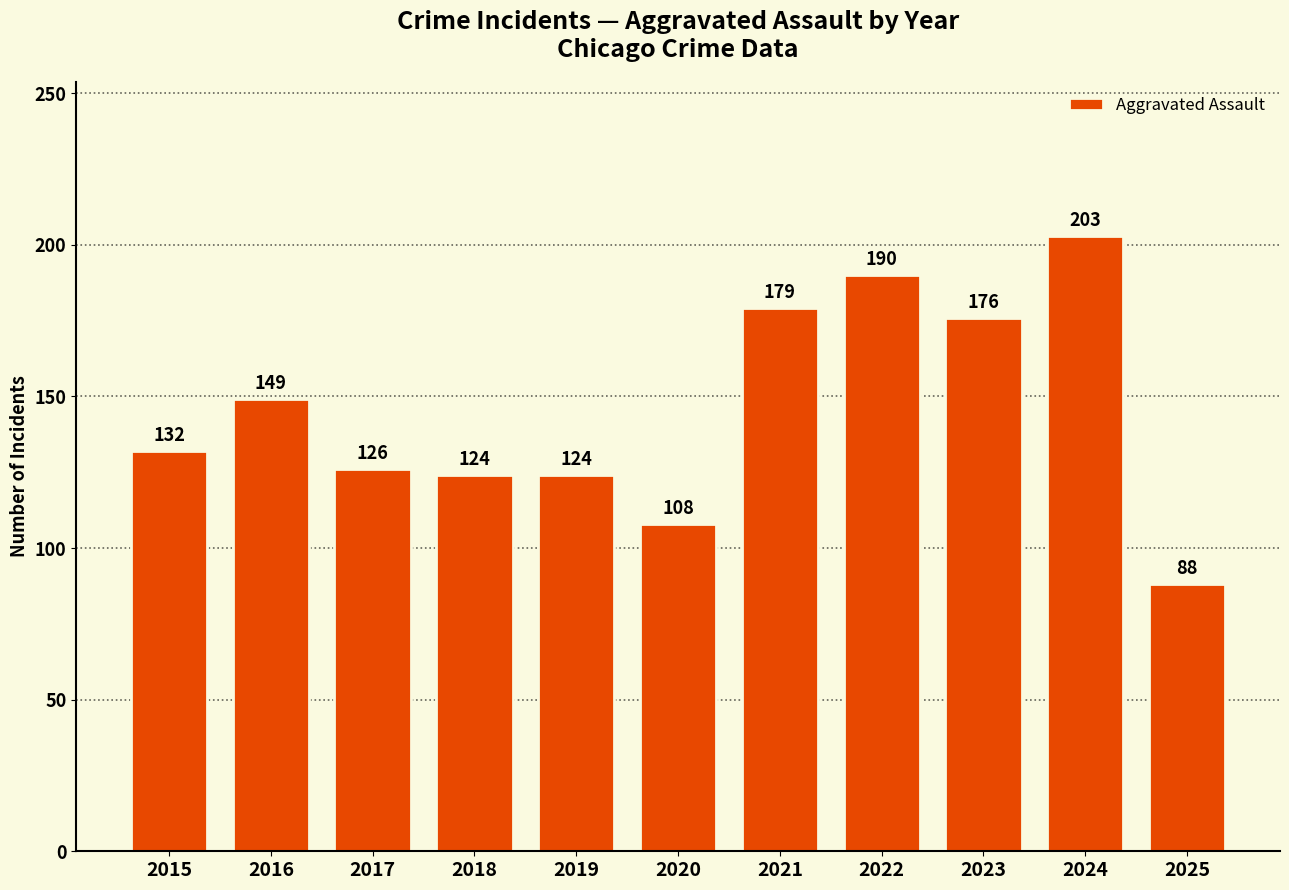

What is the difference between the second highest and minimum values?

102